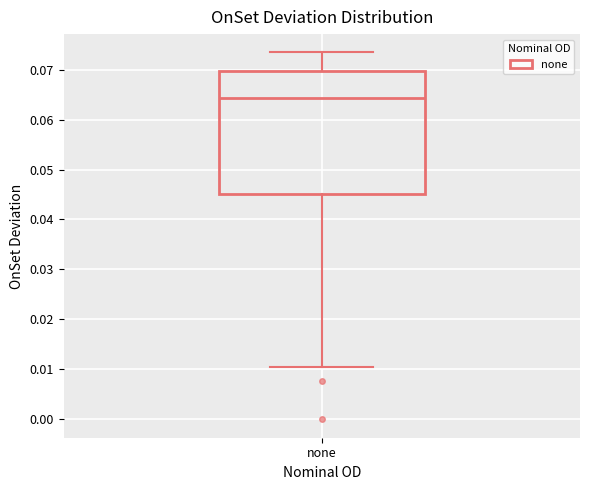

Read this box plot against the y-axis: the position of the median line, the range covered by the box, and the ends of both whiskers. The values are not printed on the chart, so give them approximately, as read against the axis.

median 0.064, box 0.045 to 0.070, whiskers 0.011 to 0.073